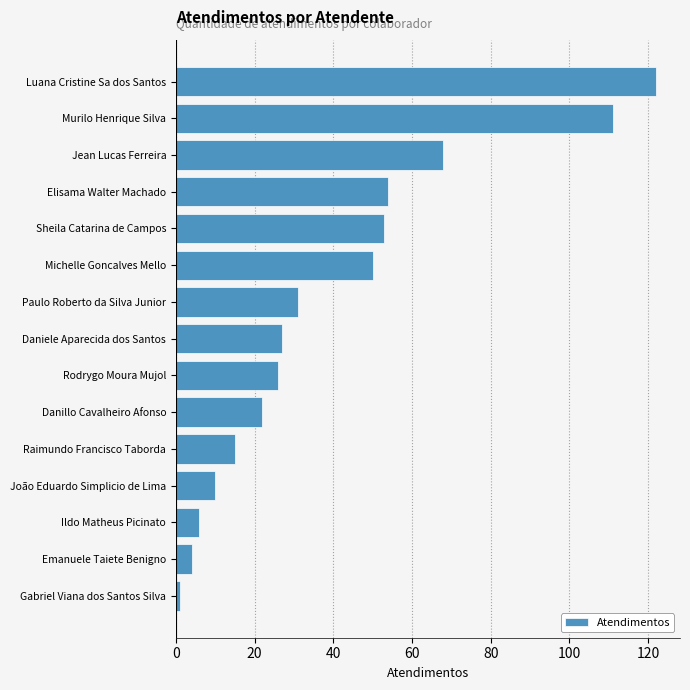

True or false: the data shows 11 at Danillo Cavalheiro Afonso.

False